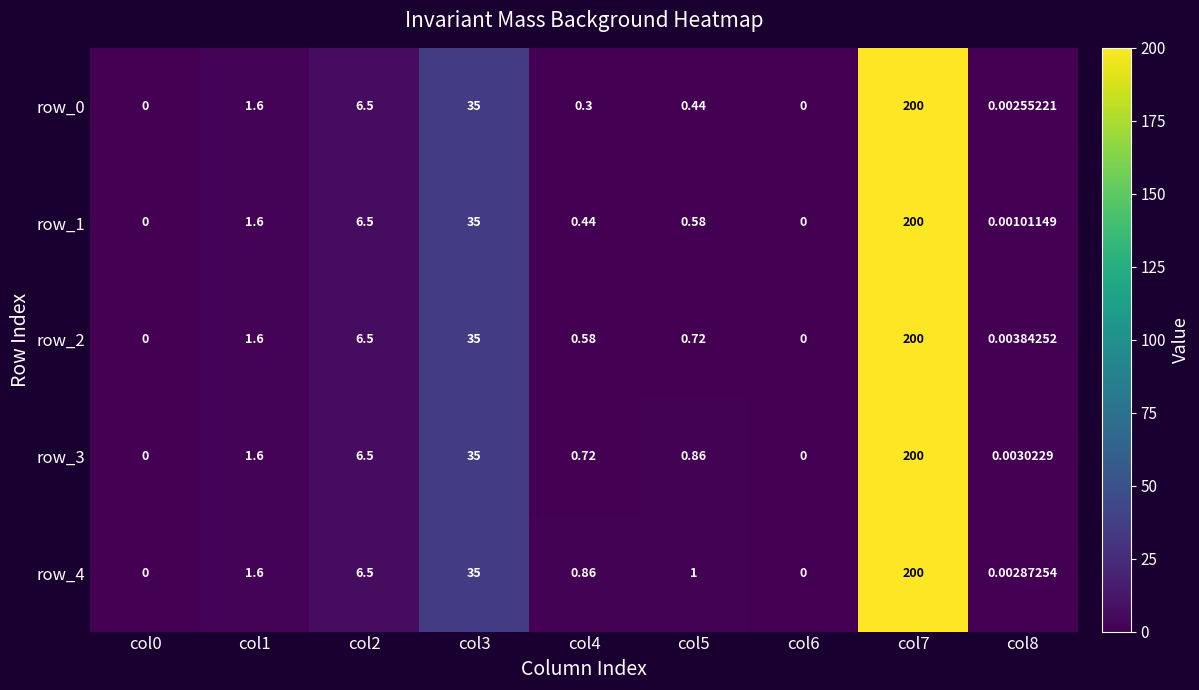

Is the value of row_1 at col6 greater than the value of row_2 at col7?

No